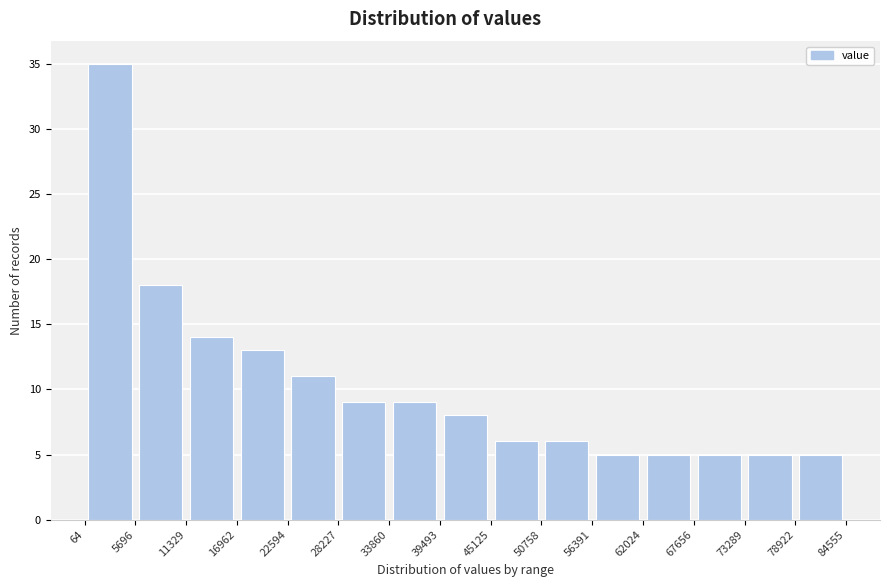

What is the height of the bar covering 50758 to 56391 on the x-axis? The values are not printed on the chart, so give them approximately, as read against the axis.

6